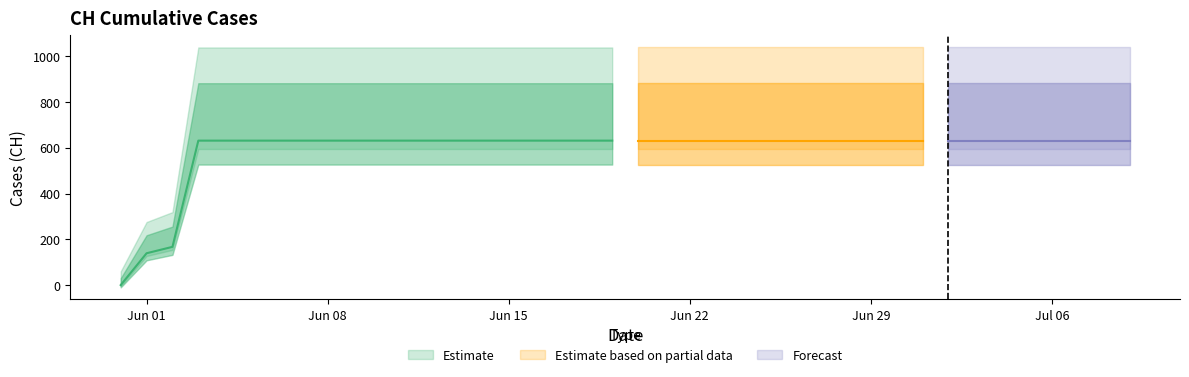

List the labels in order of value, largest first.

2020-06-03, 2020-06-04, 2020-06-05, 2020-06-06, 2020-06-07, 2020-06-08, 2020-06-09, 2020-06-10, 2020-06-11, 2020-06-12, 2020-06-13, 2020-06-14, 2020-06-15, 2020-06-16, 2020-06-17, 2020-06-18, 2020-06-19, 2020-06-20, 2020-06-21, 2020-06-22, 2020-06-23, 2020-06-24, 2020-06-25, 2020-06-26, 2020-06-27, 2020-06-28, 2020-06-29, 2020-06-30, 2020-07-01, 2020-07-02, 2020-07-03, 2020-07-04, 2020-07-05, 2020-07-06, 2020-07-07, 2020-07-08, 2020-07-09, 2020-06-02, 2020-06-01, 2020-05-31